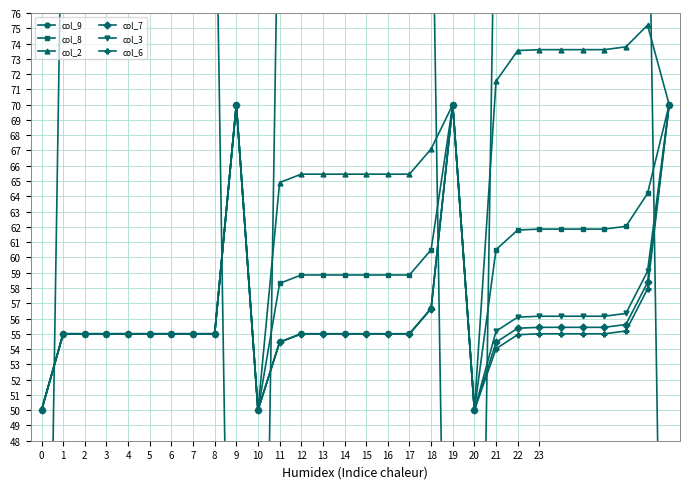

At which category is the sum across all series the highest?

28